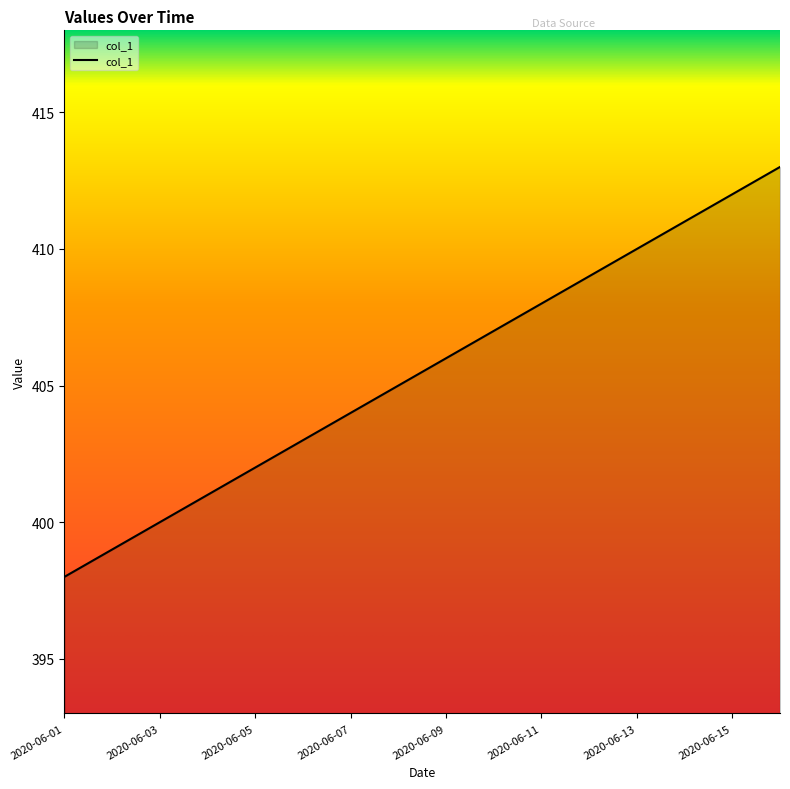

What is the minimum value shown in the chart?

398